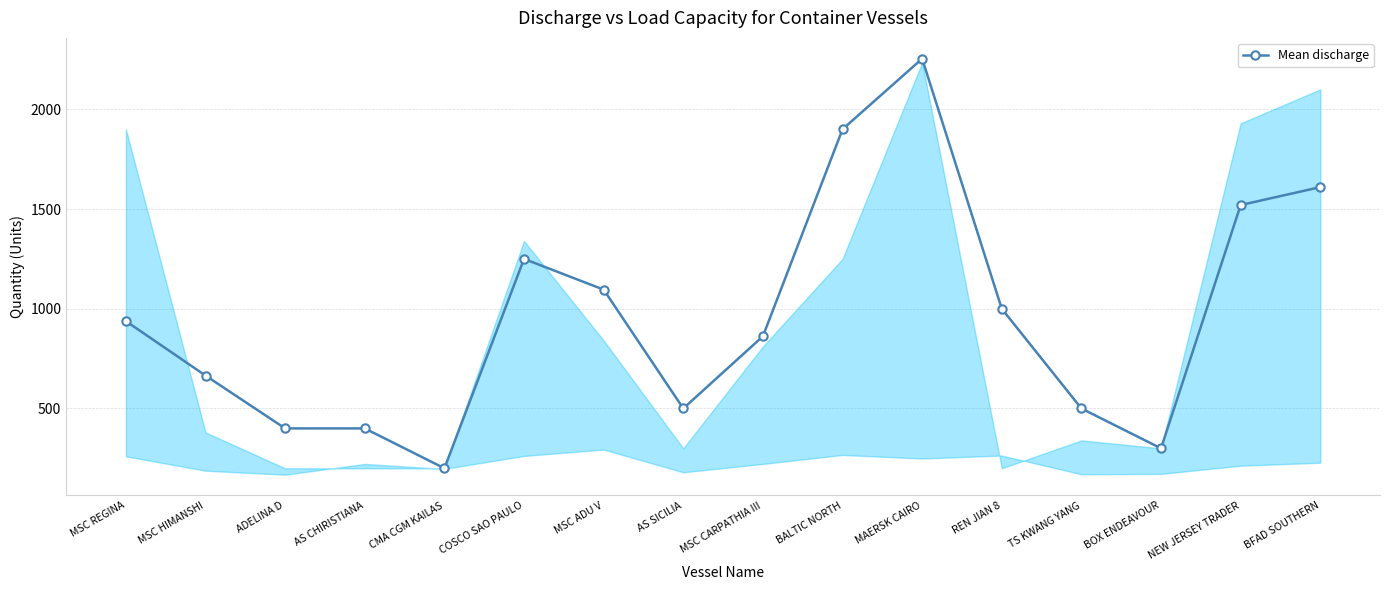

What is the ratio of the value at BALTIC NORTH to the value at TS KWANG YANG?

3.8